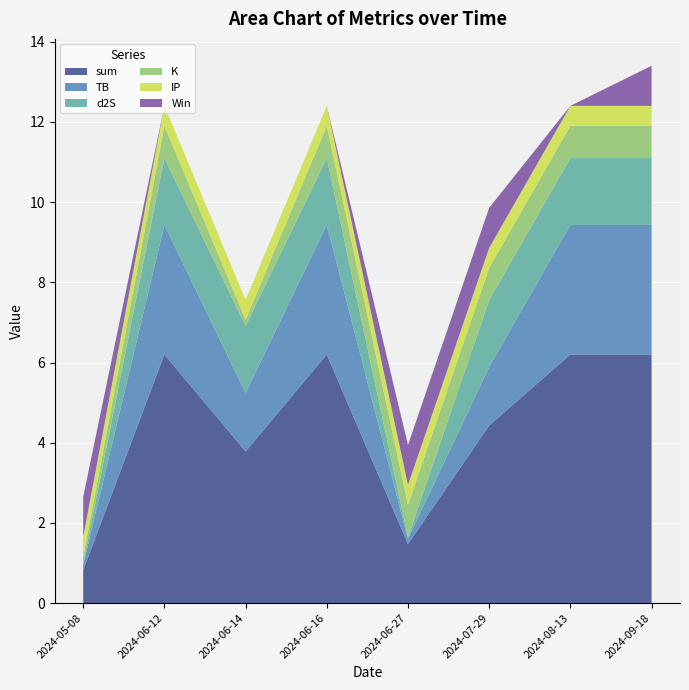

Reading left to right, extract all data points from this chart.

sum: 0.8	6.2	3.8	6.2	1.5	4.4	6.2	6.2
TB: 0.1	3.2	1.5	3.2	0.1	1.5	3.2	3.2
d2S: 0.0	1.7	1.7	1.7	0.0	1.7	1.7	1.7
K: 0.2	0.8	0.2	0.8	0.8	0.8	0.8	0.8
IP: 0.5	0.5	0.5	0.5	0.5	0.5	0.5	0.5
Win: 1.0	0.0	0.0	0.0	1.0	1.0	0.0	1.0